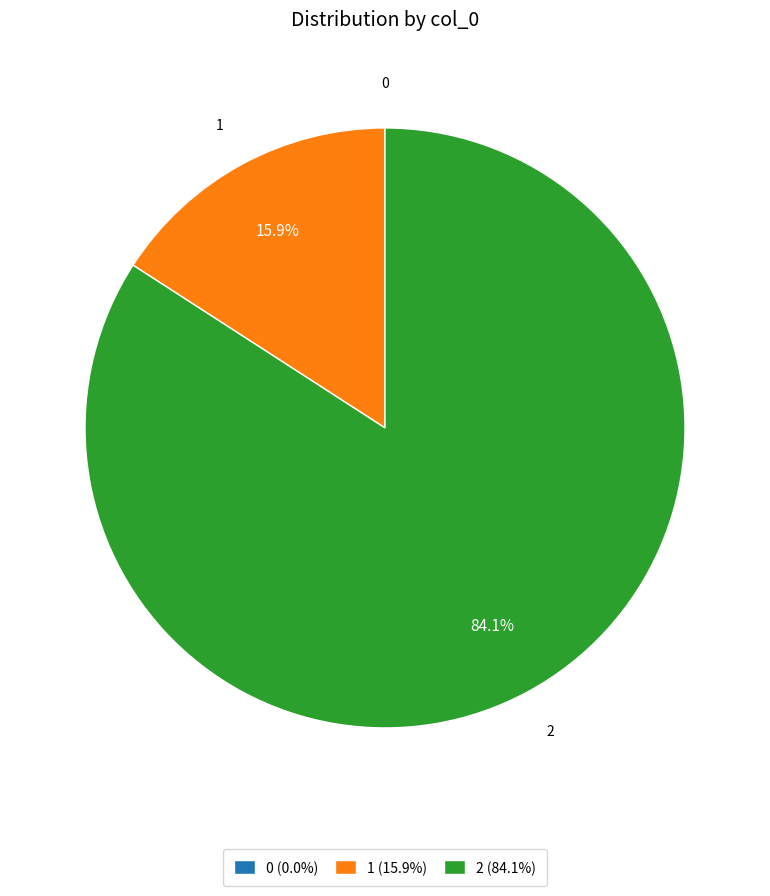

Does any single category account for the majority?

Yes